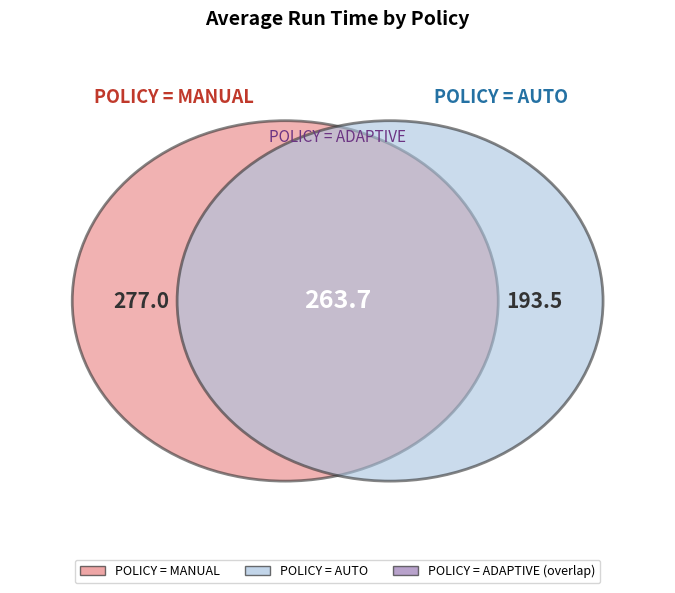

Does POLICY = ADAPTIVE account for over 50% of the chart?

No